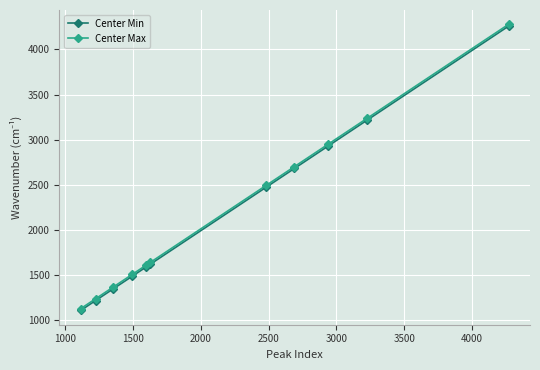

At how many categories does at least one series exceed 1949?

5